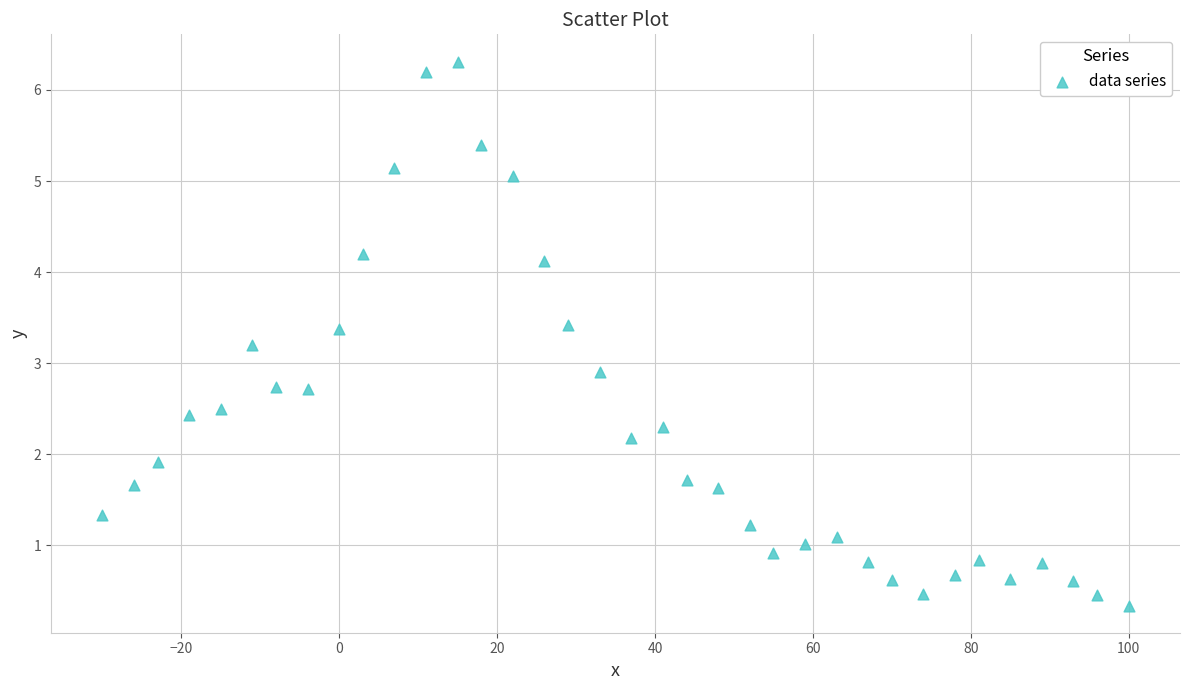

What is the range of Y values (max minus min)?

6.0